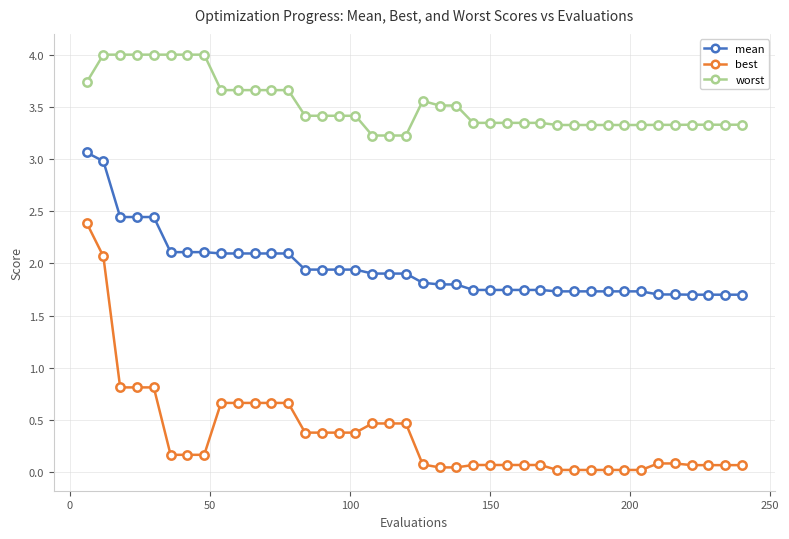

At how many categories does at least one series exceed 3?

40